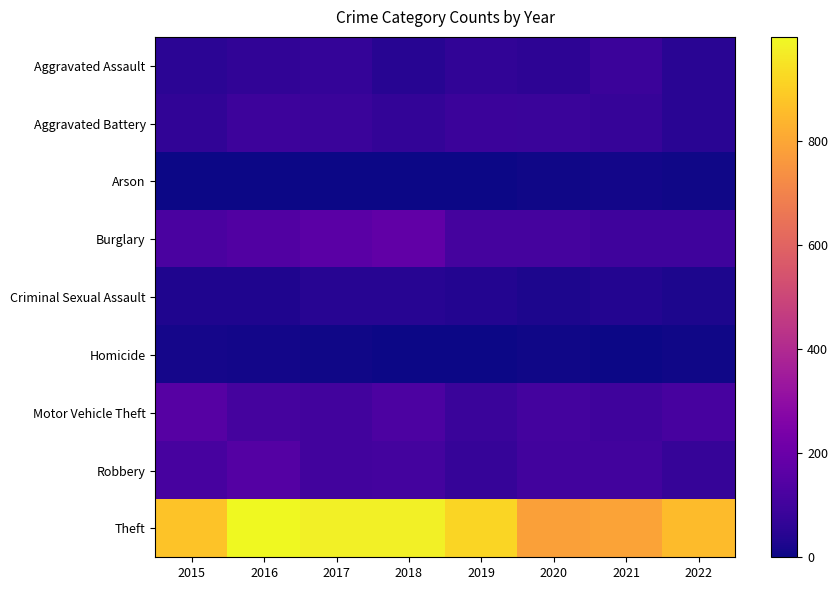

Which series has the largest total across all categories?

Theft